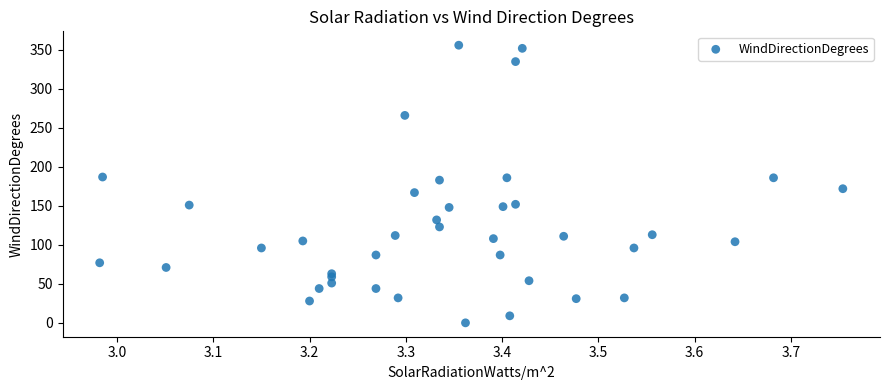

What is the range of Y values (max minus min)?

356